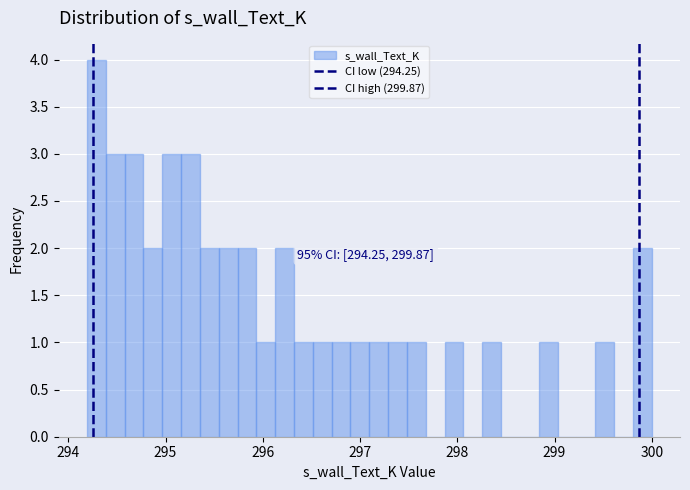

Around what value on the x-axis is the tallest bar? Give the approximate position of its centre, as read against the axis.

294.3